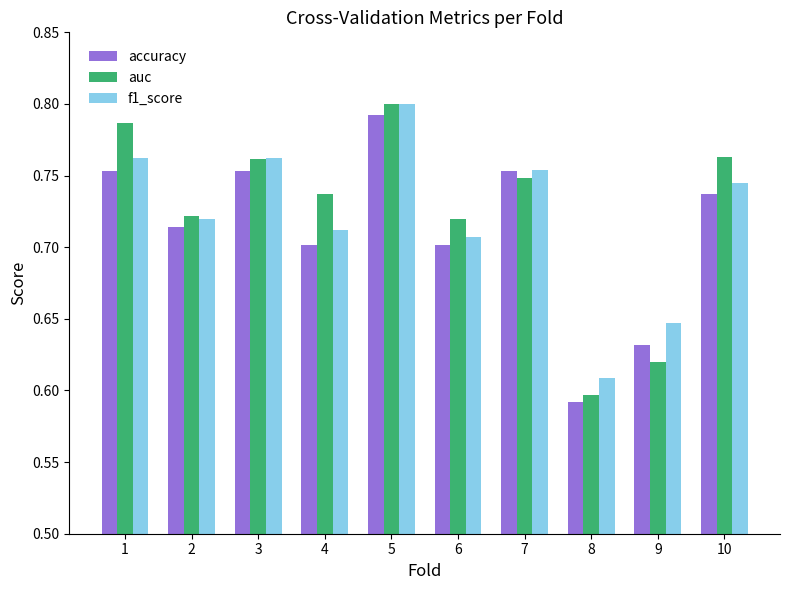

Are the bars horizontal?

No